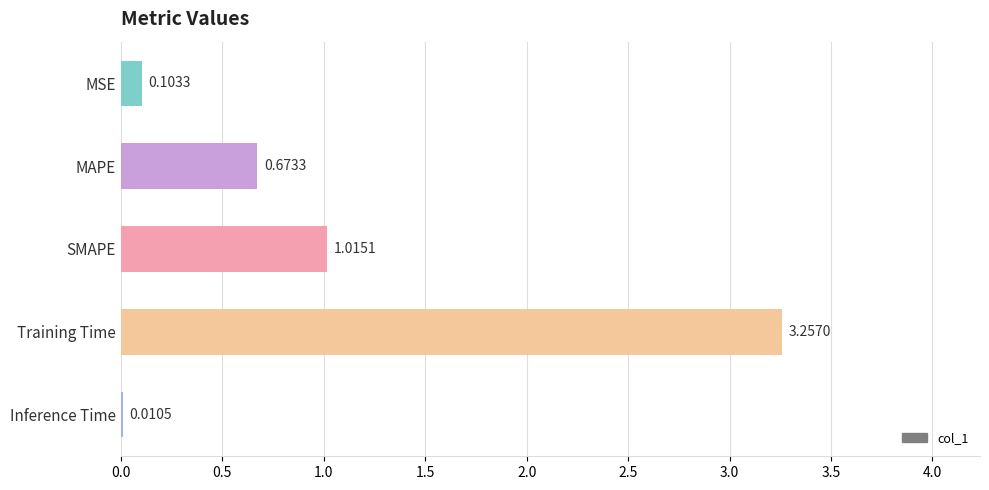

What is the change in value from Training Time to Inference Time?

-3.2